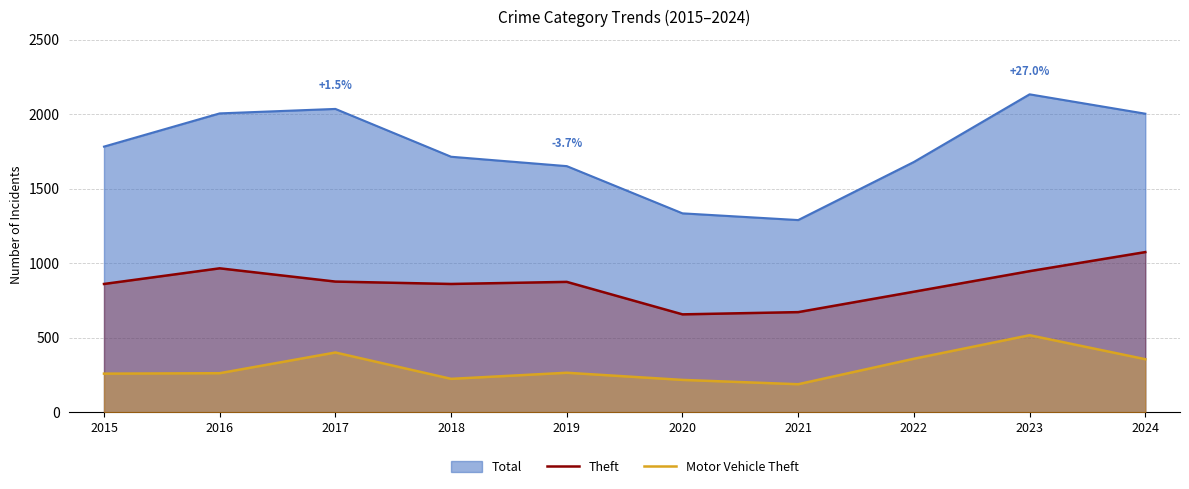

True or false: Motor Vehicle Theft and Theft cross at least once.

False